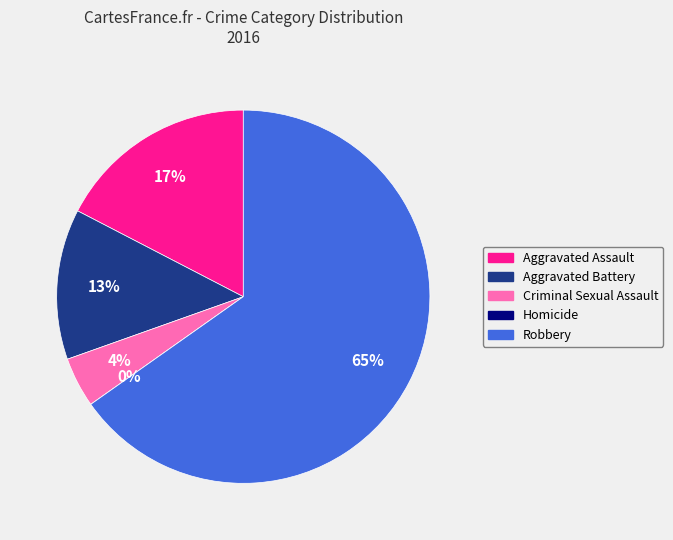

Is it true that Aggravated Battery is 24% of the pie?

False